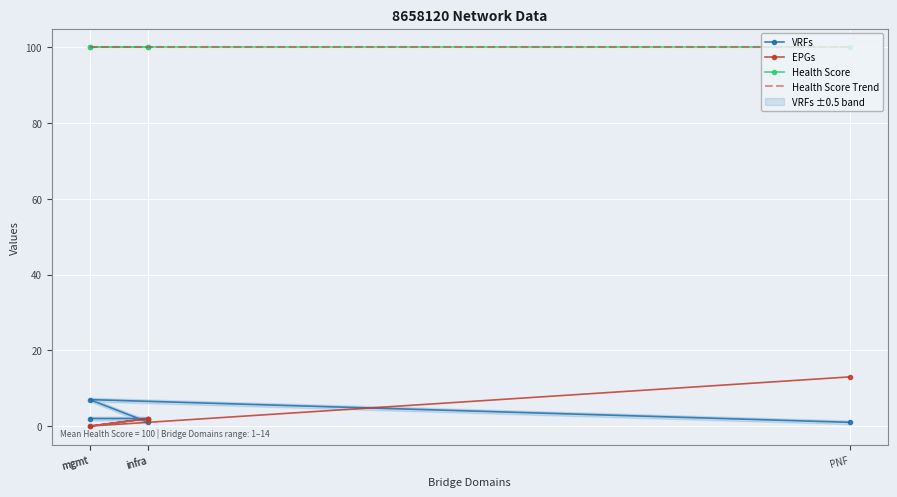

What is the difference between the second highest and second lowest values in the VRFs series?

1